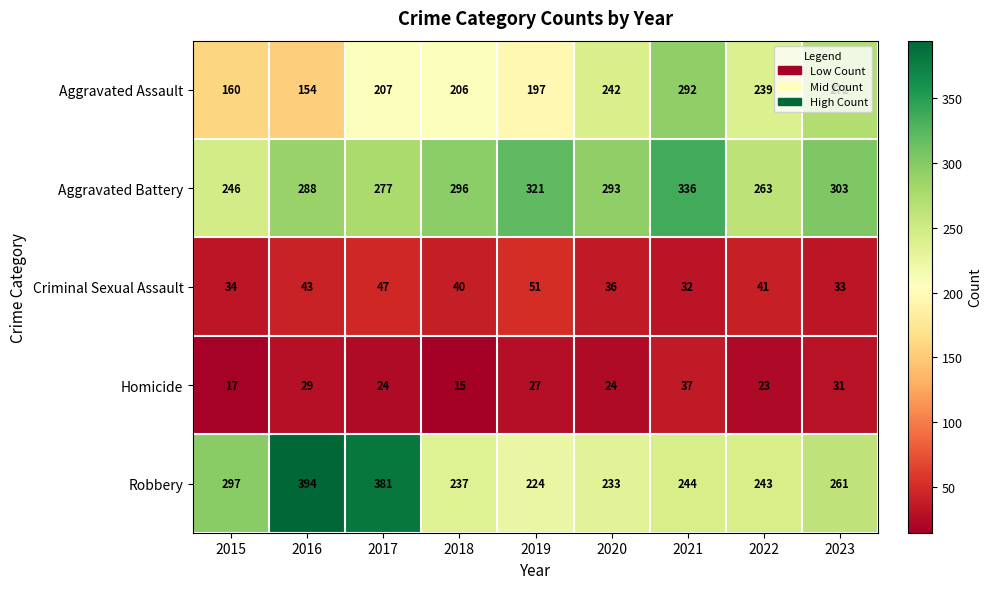

What is the difference between the maximum and second lowest values in the Robbery series?

161